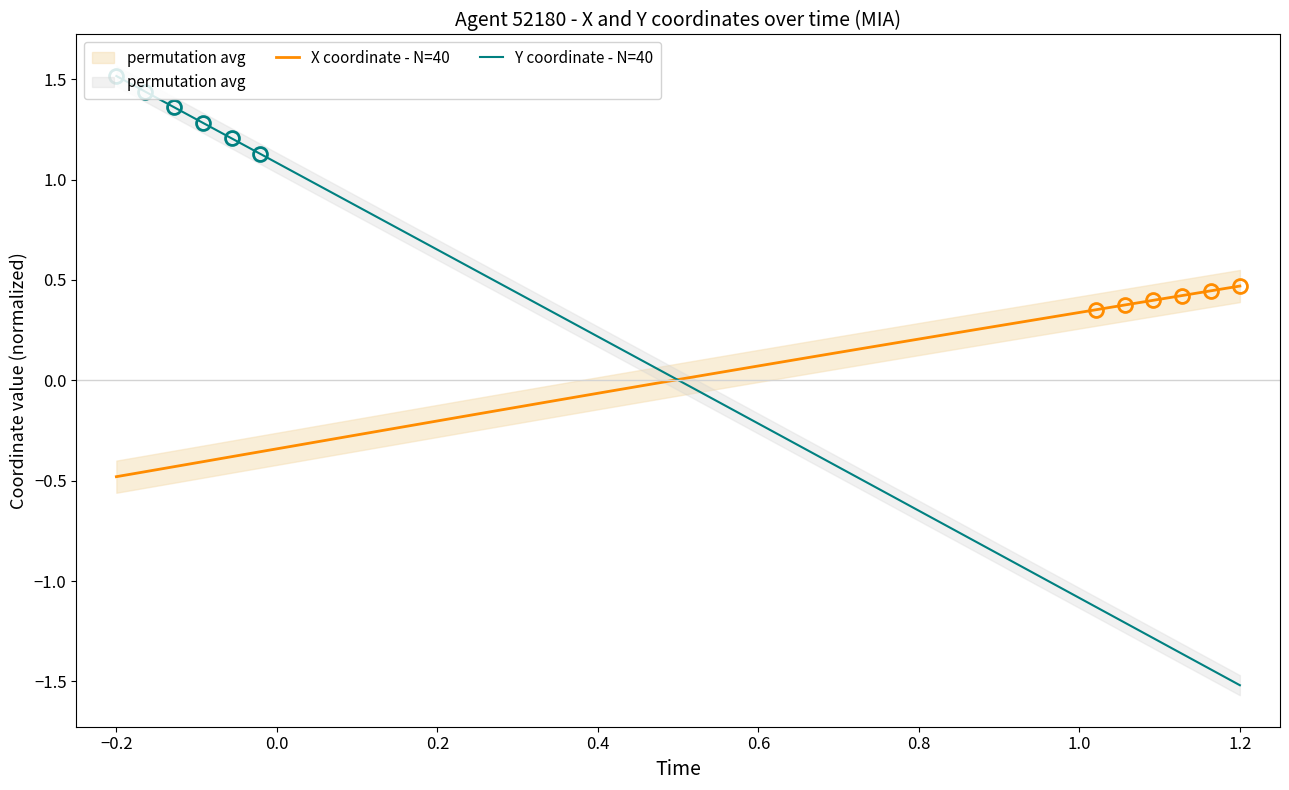

Does the chart have visible grid lines?

No